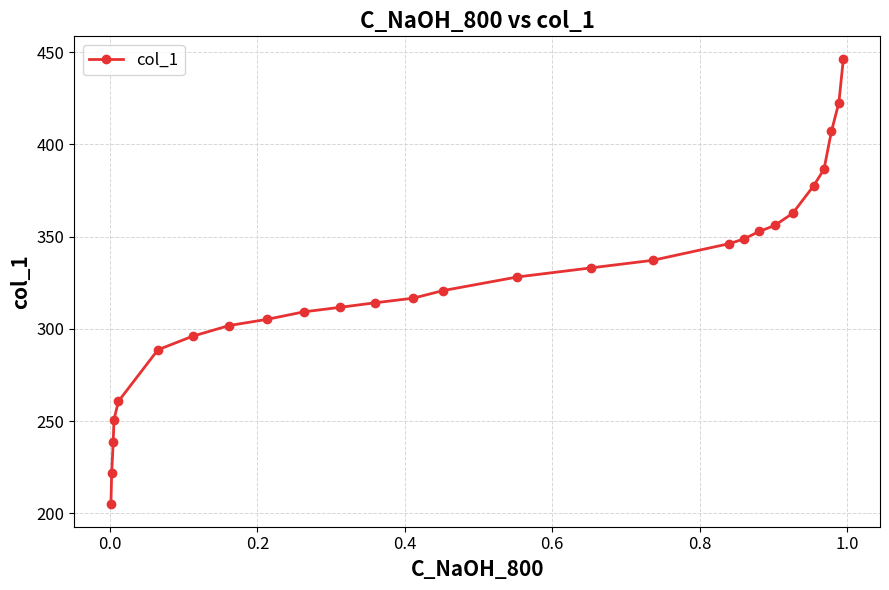

What is the sum of all values?

8745.9